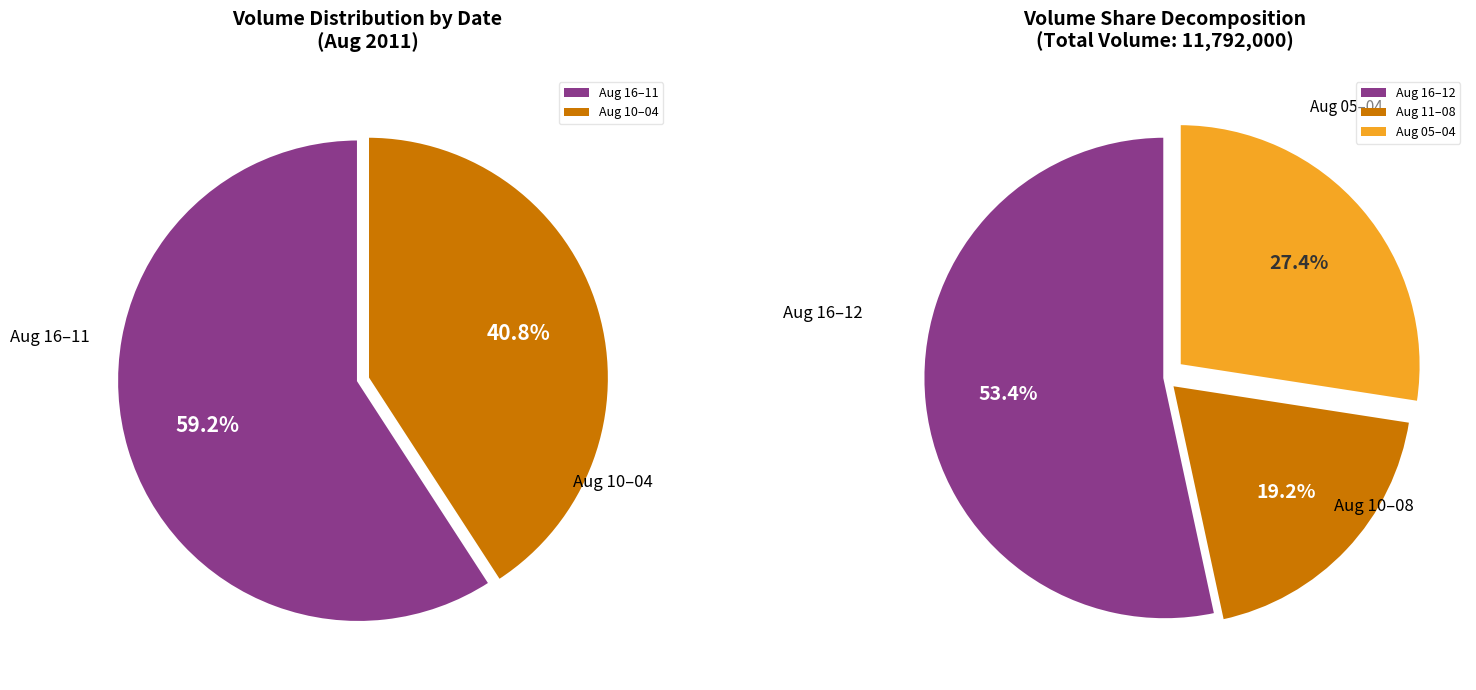

True or false: 2011-08-04 accounts for 15% of the total.

True